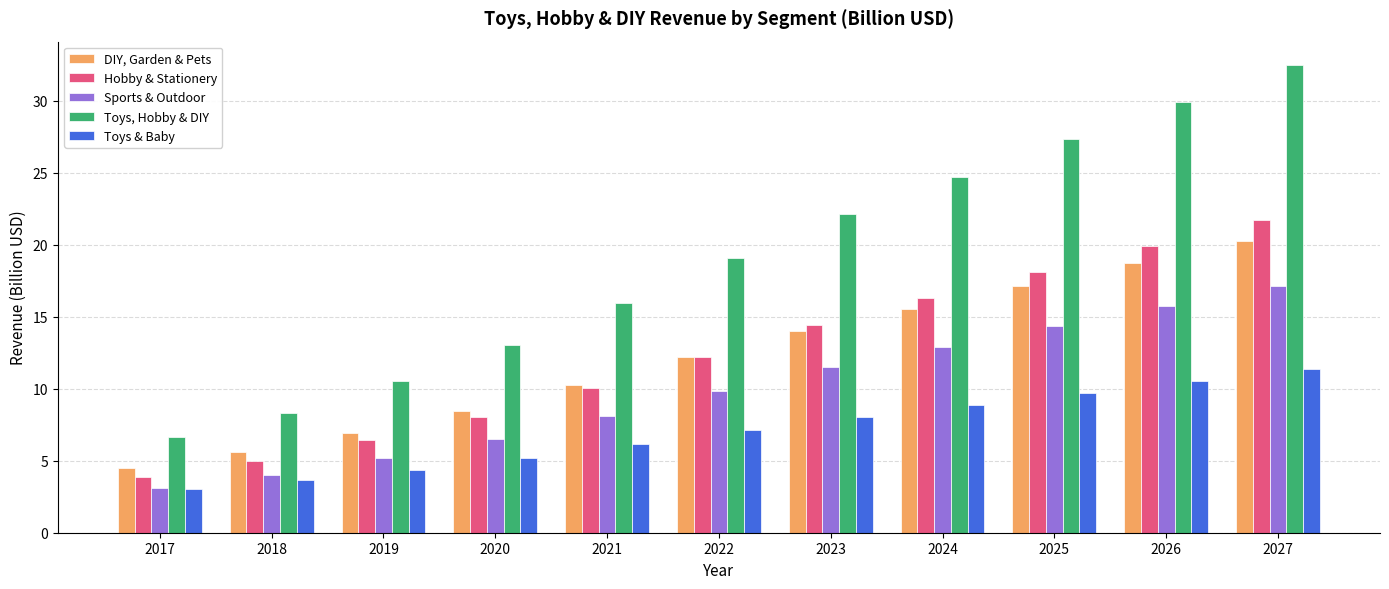

What is the sum of all Toys, Hobby & DIY values?

210.1